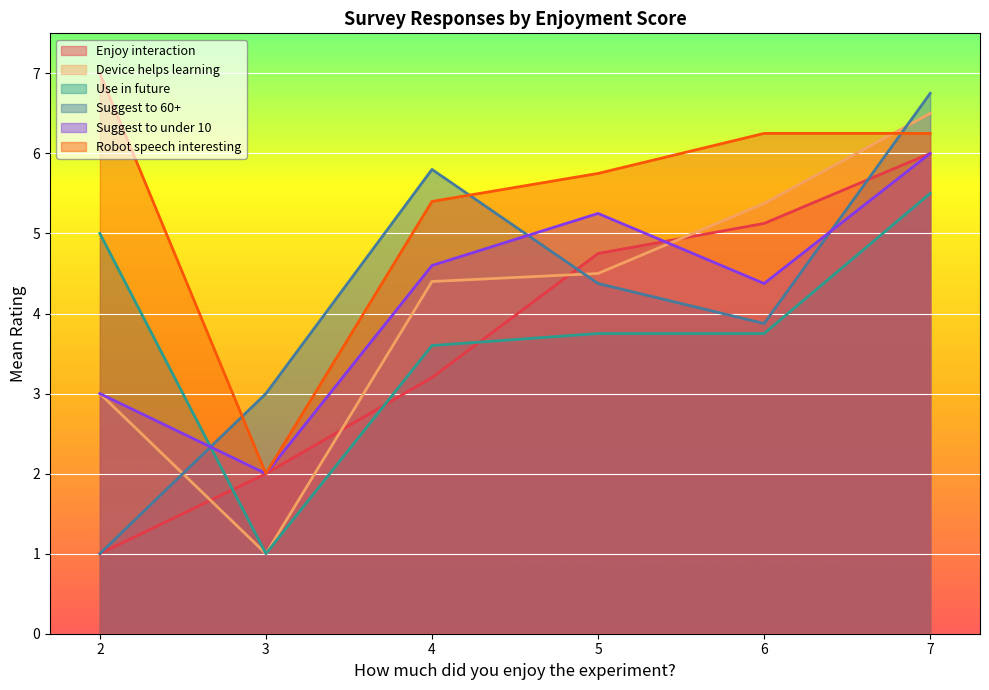

Between 3 and 5, which series saw the biggest shift?

Robot speech interesting